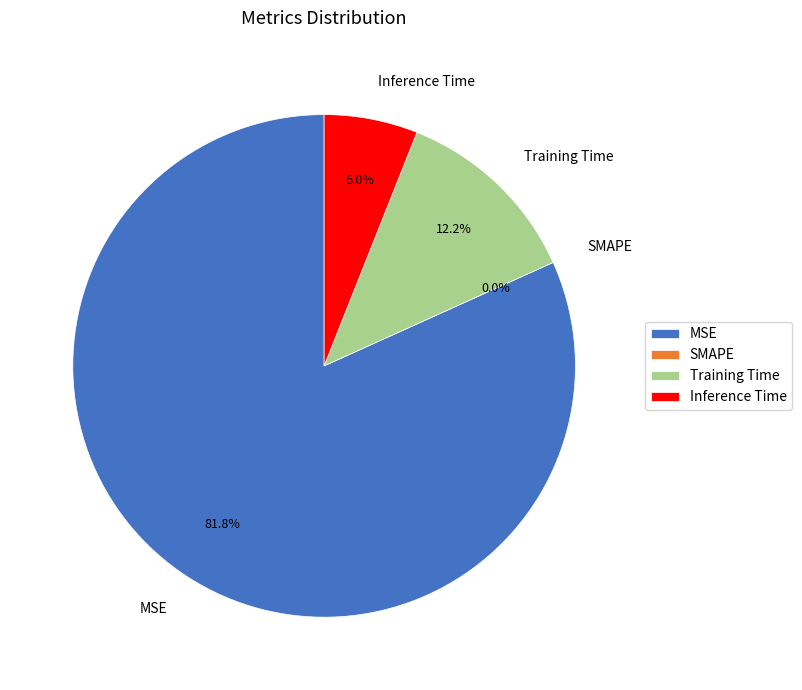

How many segments does this pie chart have?

4